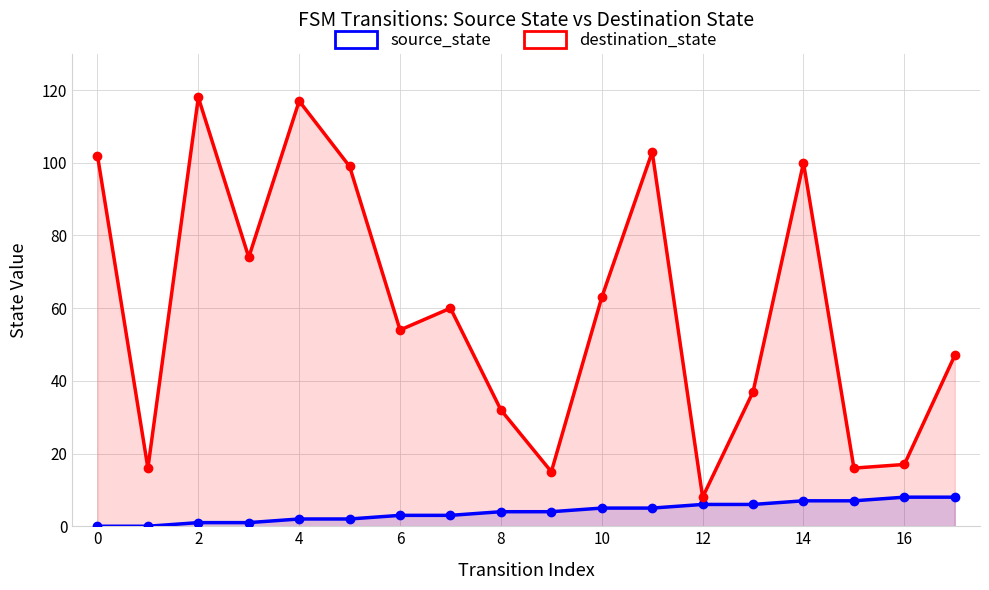

True or false: source_state and destination_state intersect in this chart.

False